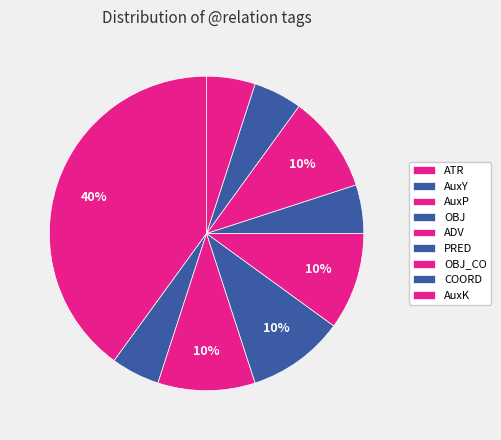

What is the ratio of the value at AuxY to the value at COORD?

1.0